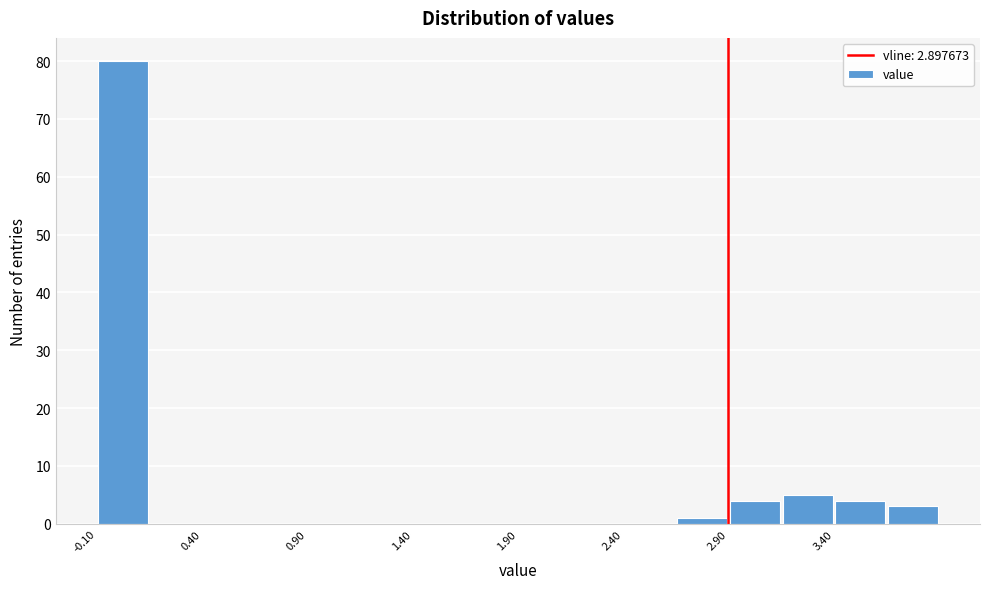

Reading left to right, transcribe this chart: for each bar, give the range it covers on the x-axis and its height. The values are not printed on the chart, so give them approximately, as read against the axis.

-0.10 to 0.15: 80
0.15 to 0.40: 0
0.40 to 0.65: 0
0.65 to 0.90: 0
0.90 to 1.15: 0
1.15 to 1.40: 0
1.40 to 1.65: 0
1.65 to 1.90: 0
1.90 to 2.15: 0
2.15 to 2.40: 0
2.40 to 2.65: 0
2.65 to 2.90: 1
2.90 to 3.15: 4
3.15 to 3.40: 5
3.40 to 3.65: 4
3.65 to 3.90: 3